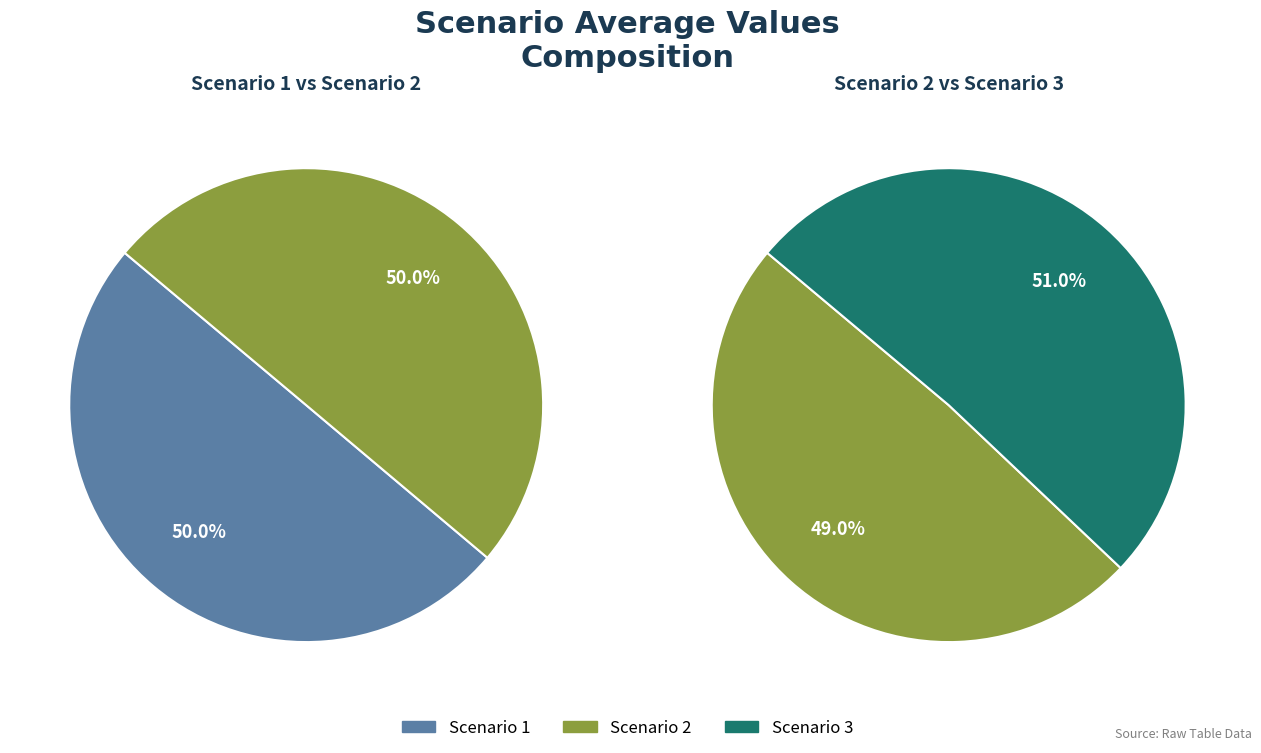

Which series has the widest spread of values?

Scenario 1